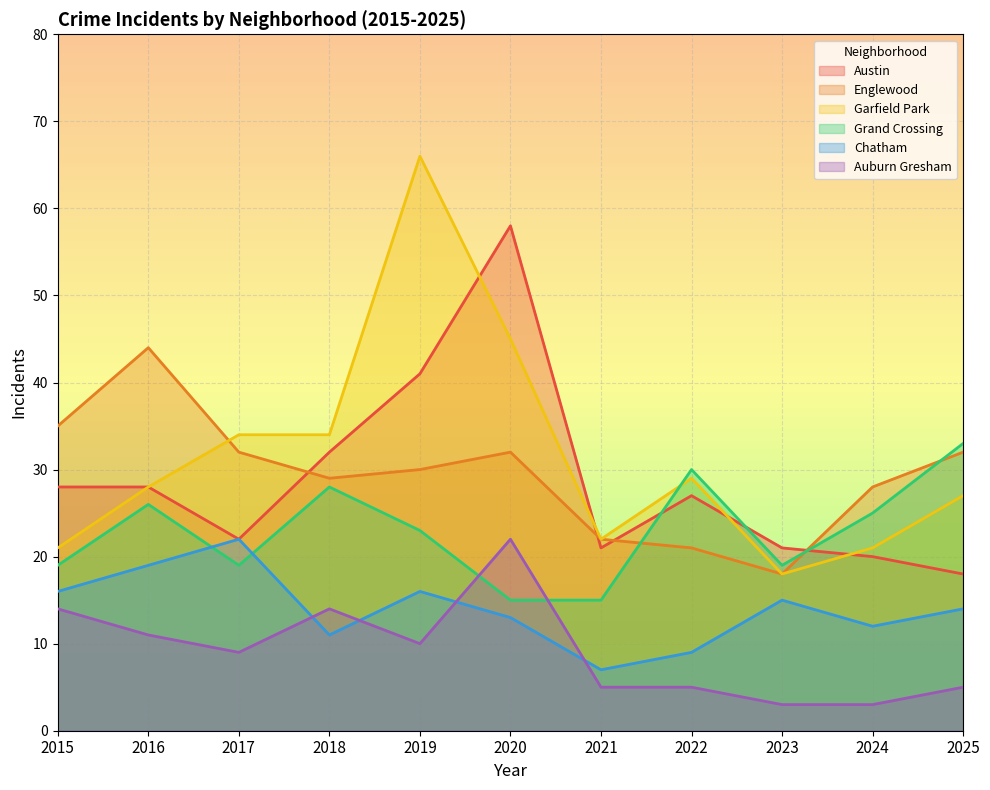

After their last crossing, which series has the higher values: Grand Crossing or Auburn Gresham?

Grand Crossing